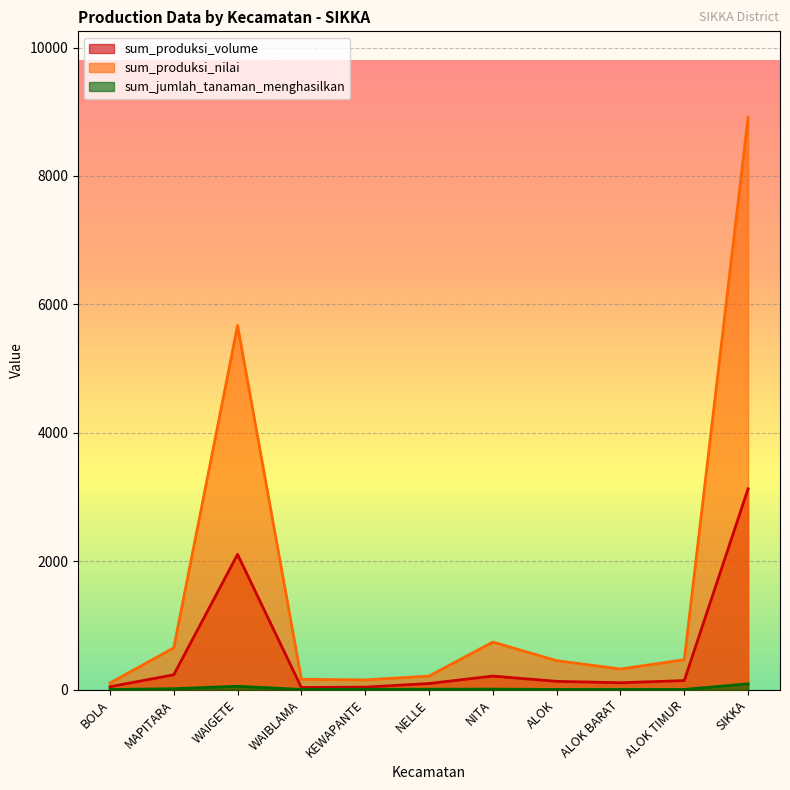

The sum_produksi_volume series shows 3127 at SIKKA. True or false?

True